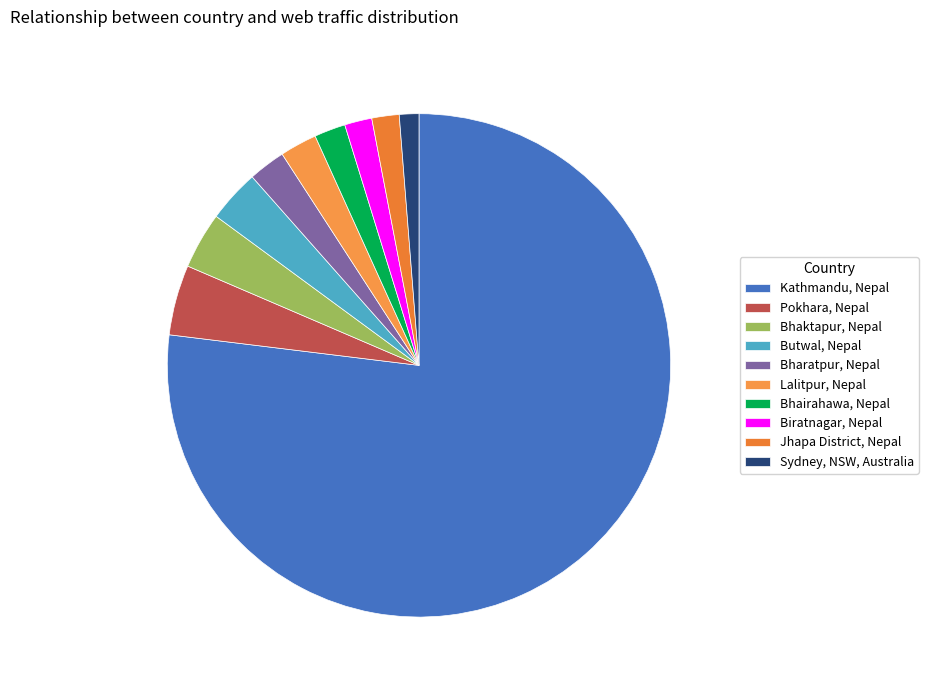

Which slice represents more than half of the pie?

Kathmandu, Nepal